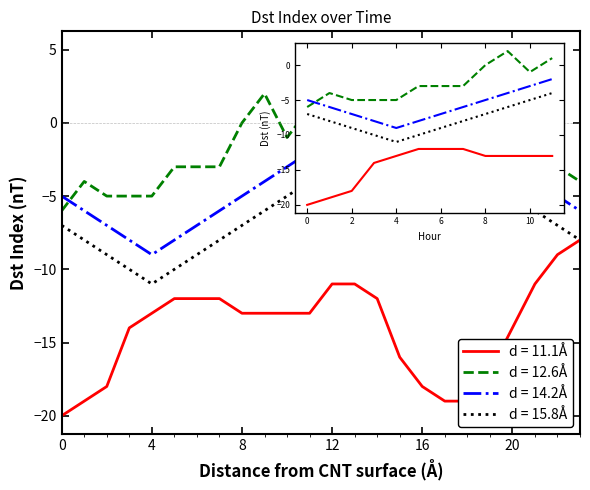

Which series has the largest total across all categories?

d = 12.6Å